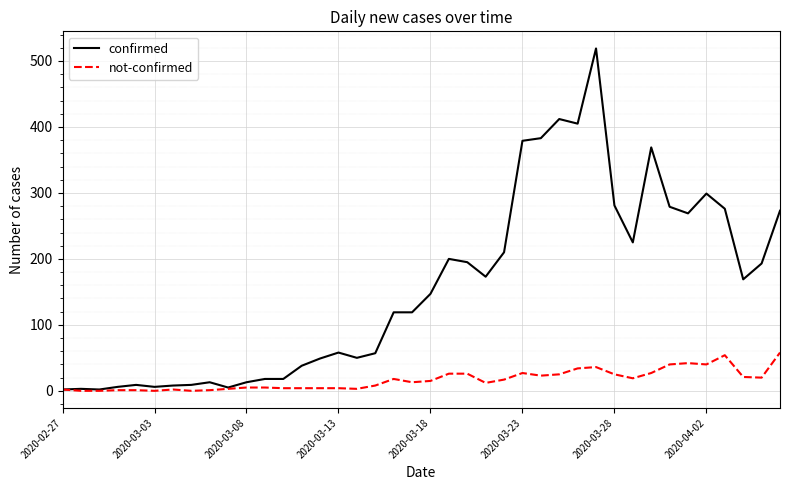

How many lines are shown in the chart?

2